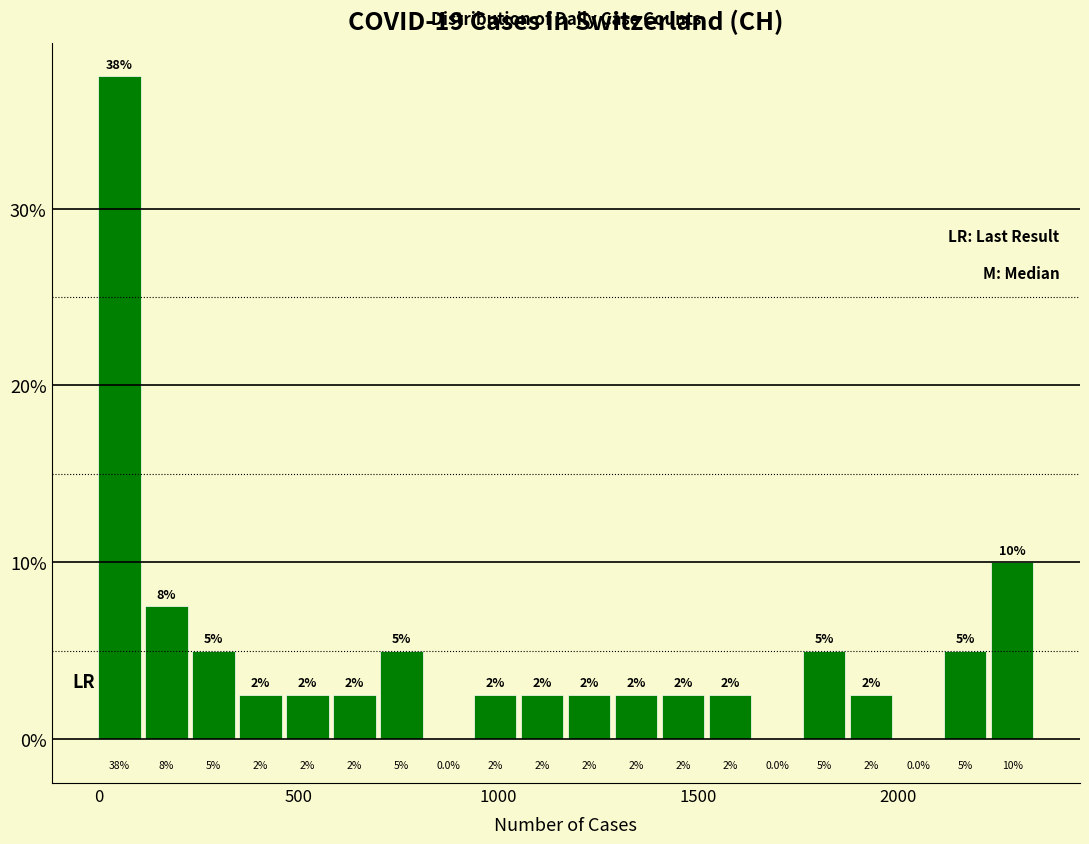

Around what value on the x-axis is the tallest bar? Give the approximate position of its centre, as read against the axis.

50